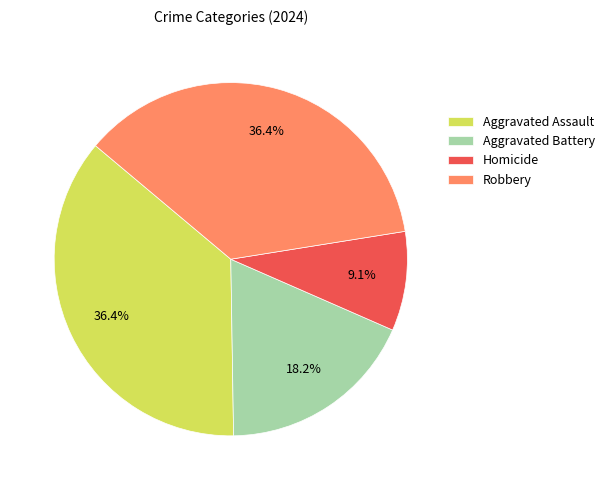

True or false: Aggravated Assault accounts for 36% of the total.

True